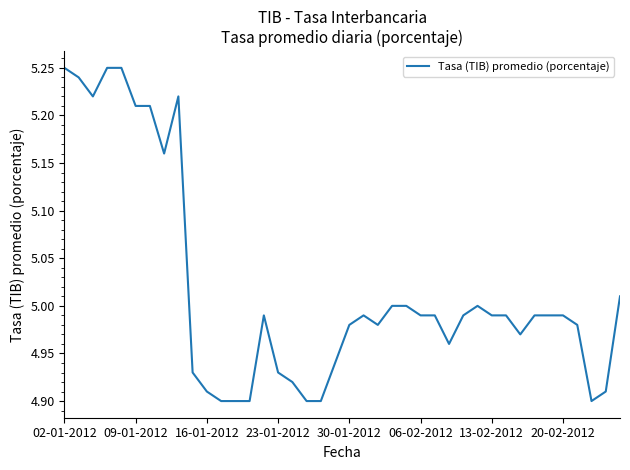

How many lines are shown in the chart?

1